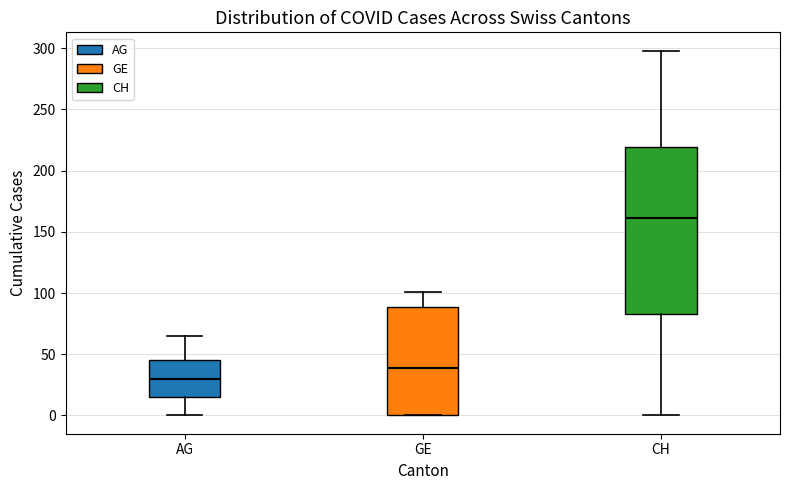

Where is the lower edge of the box for AG on the y-axis? The values are not printed on the chart, so give them approximately, as read against the axis.

15